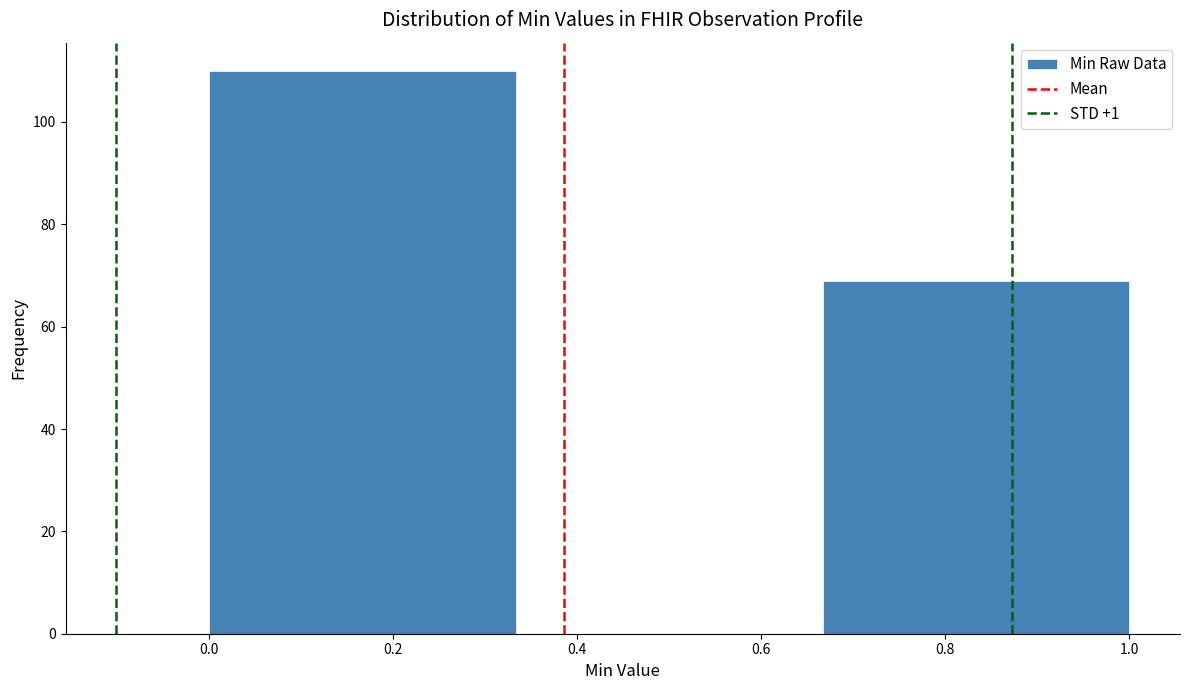

Reading left to right, transcribe this chart: for each bar, give the range it covers on the x-axis and its height. Neither the bar edges nor the heights are printed on the chart, so give them approximately, as read against the axes.

0.00 to 0.34: 110
0.34 to 0.66: 0
0.66 to 1.00: 70